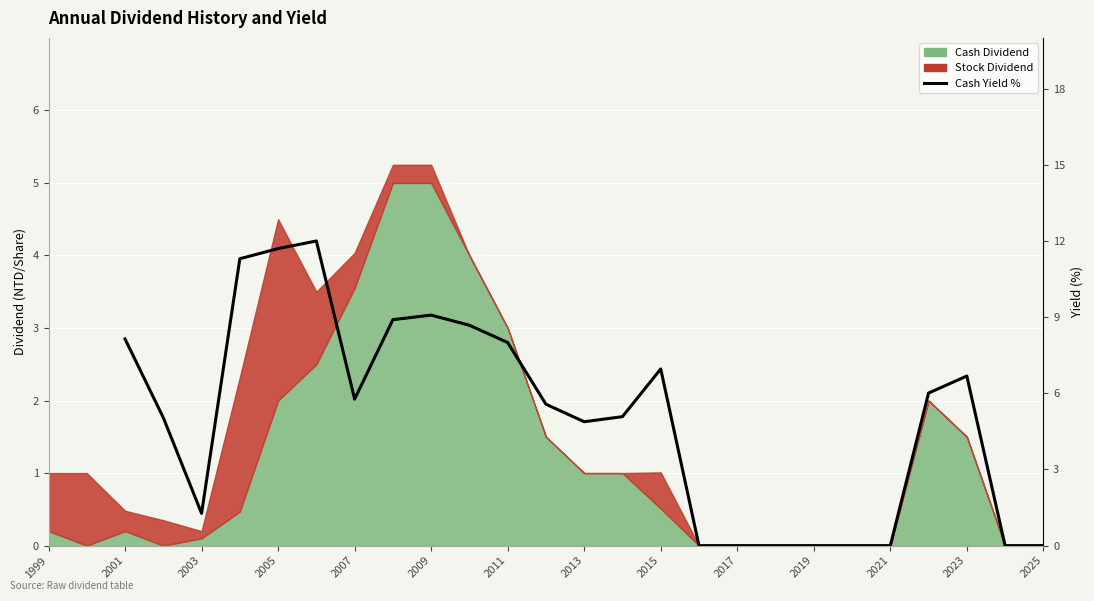

Count the values in the range 0 to 8.

18